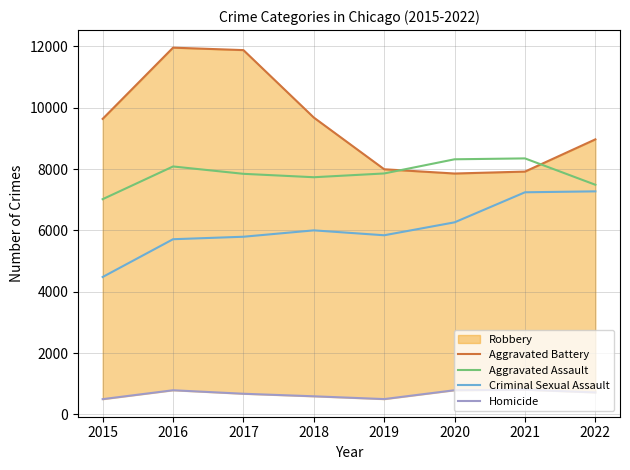

At how many categories does at least one series exceed 7243?

8